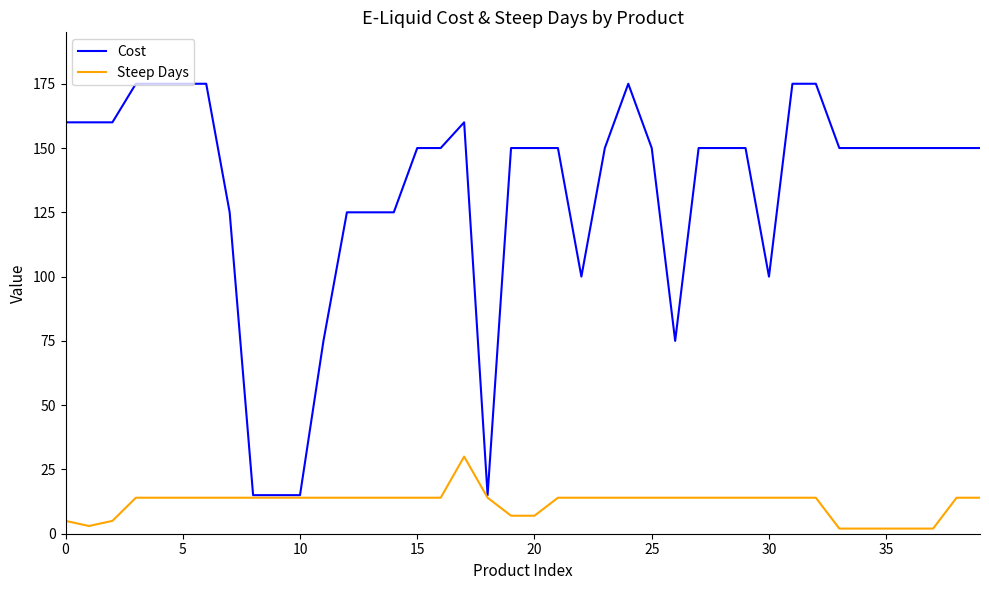

Rank the series by their average value, from lowest to highest.

Steep Days, Cost